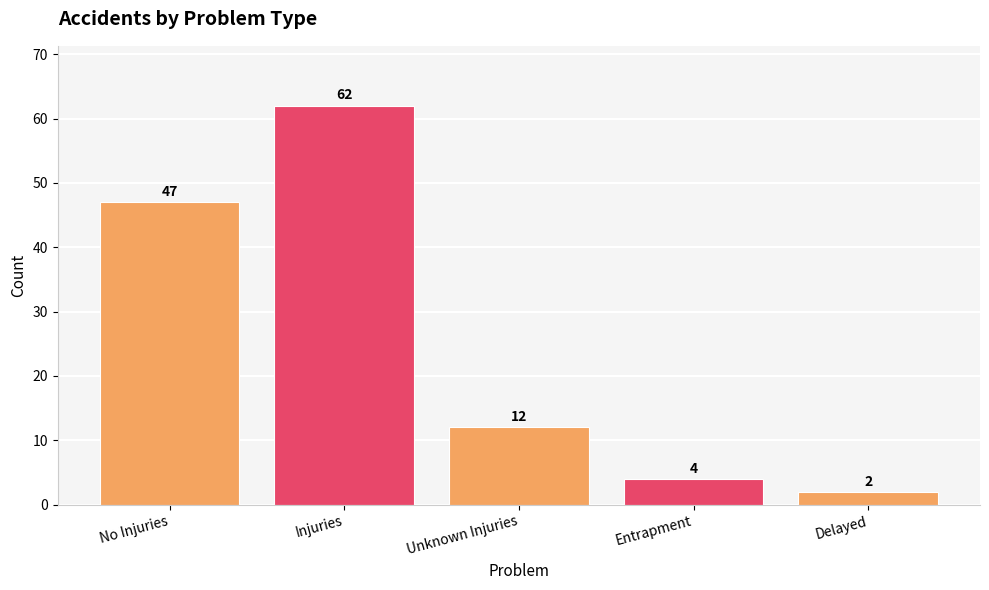

What is the difference between the values at No Injuries and Unknown Injuries?

35